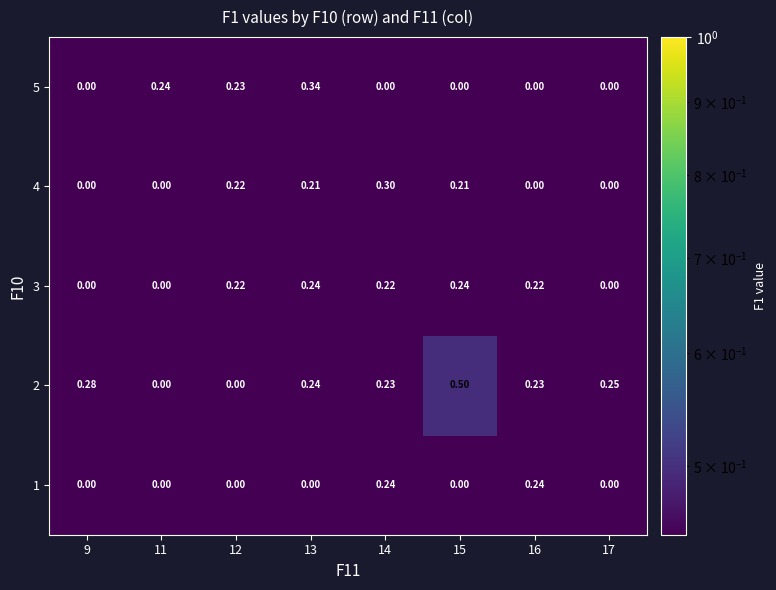

What is the difference between the highest and lowest values at 15?

0.5